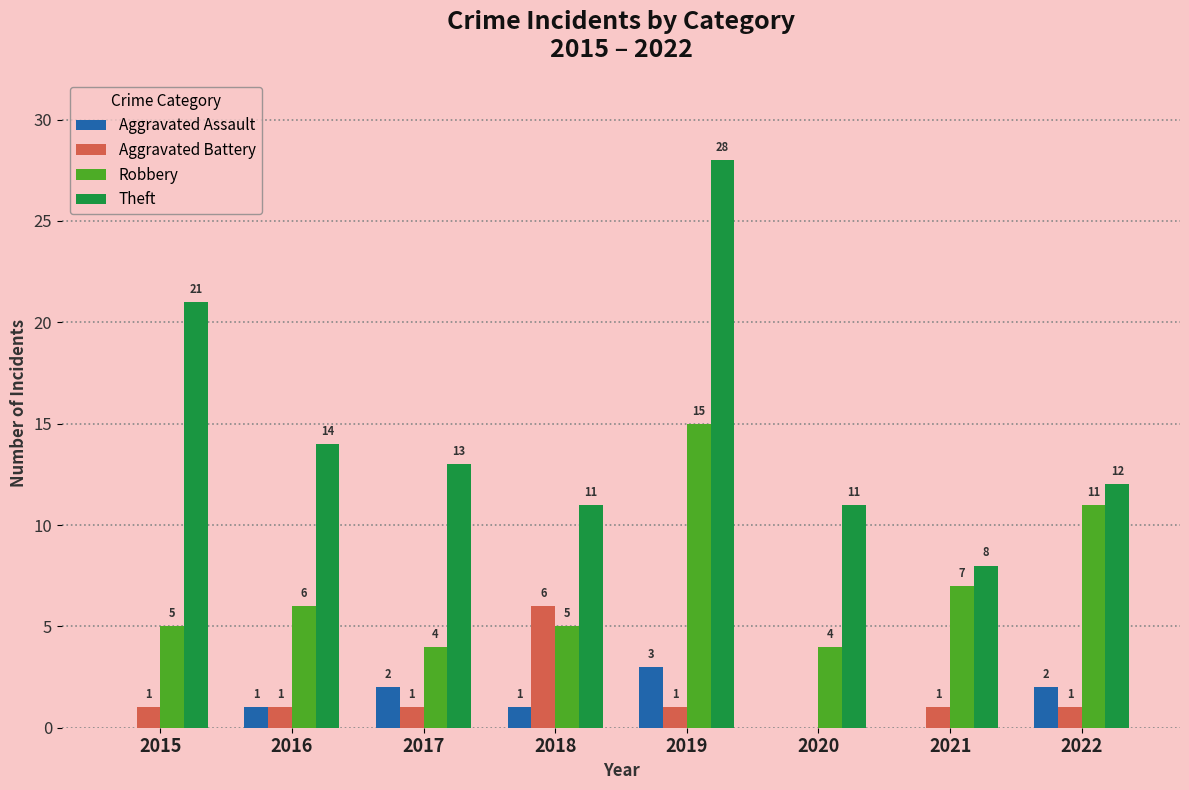

What is the total value across all series at 2019?

47